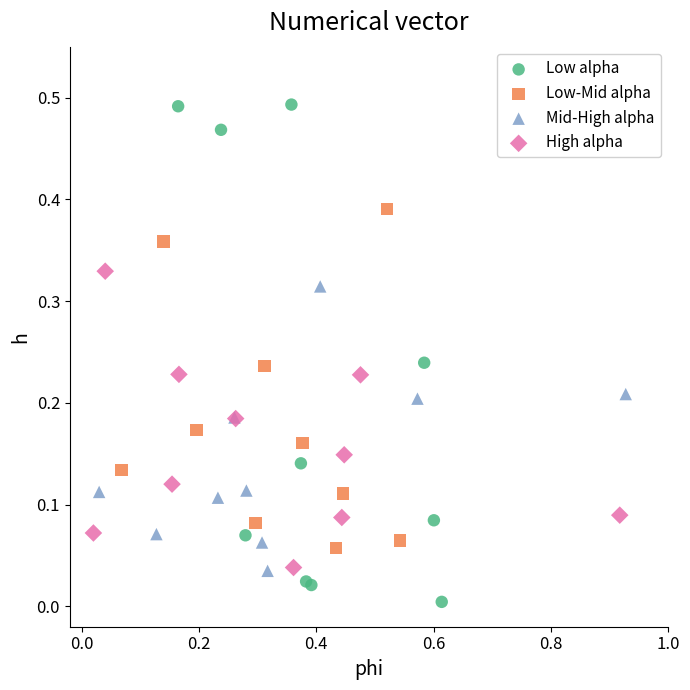

Which series has the largest Y range (max minus min)?

Low alpha